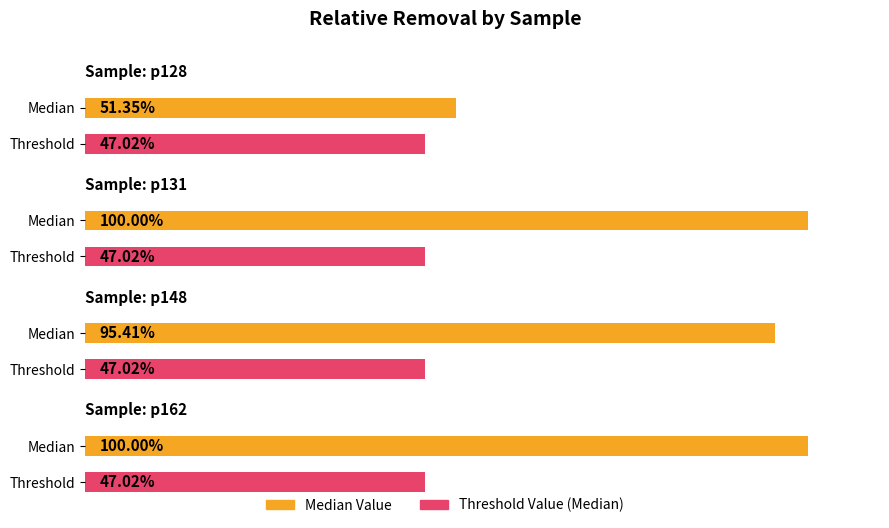

How many bars are there in total?

8